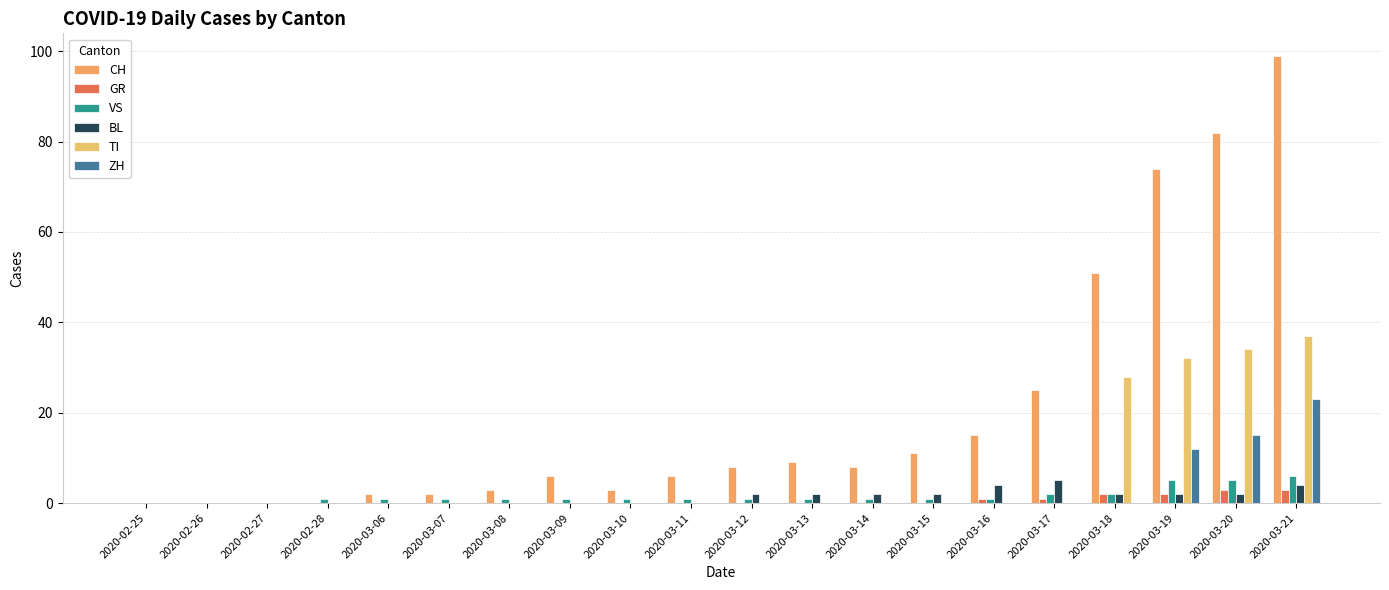

Which series has the widest spread of values?

CH